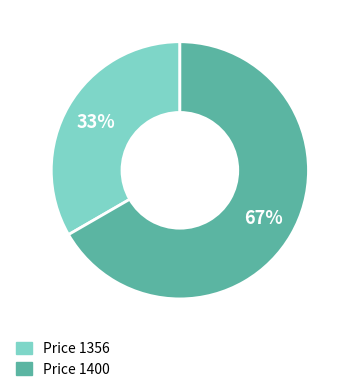

To the nearest percent, what is the average slice percentage?

50%